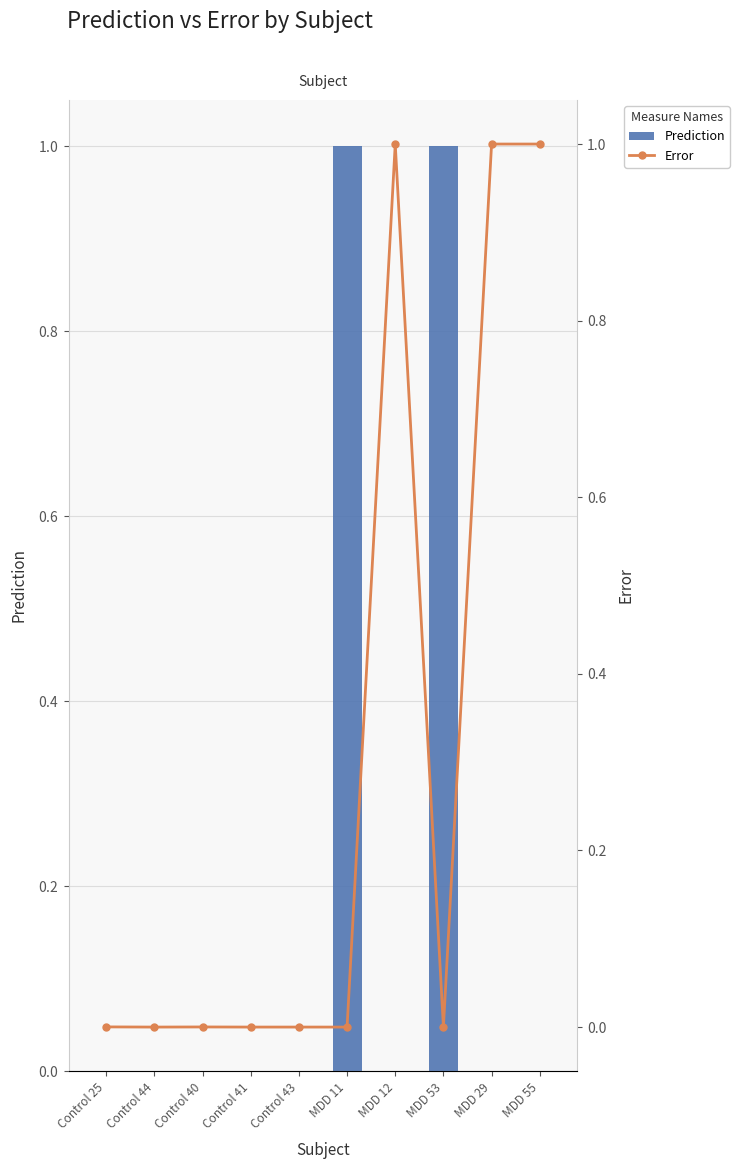

What is the difference between the highest and lowest values at MDD 11?

1.0